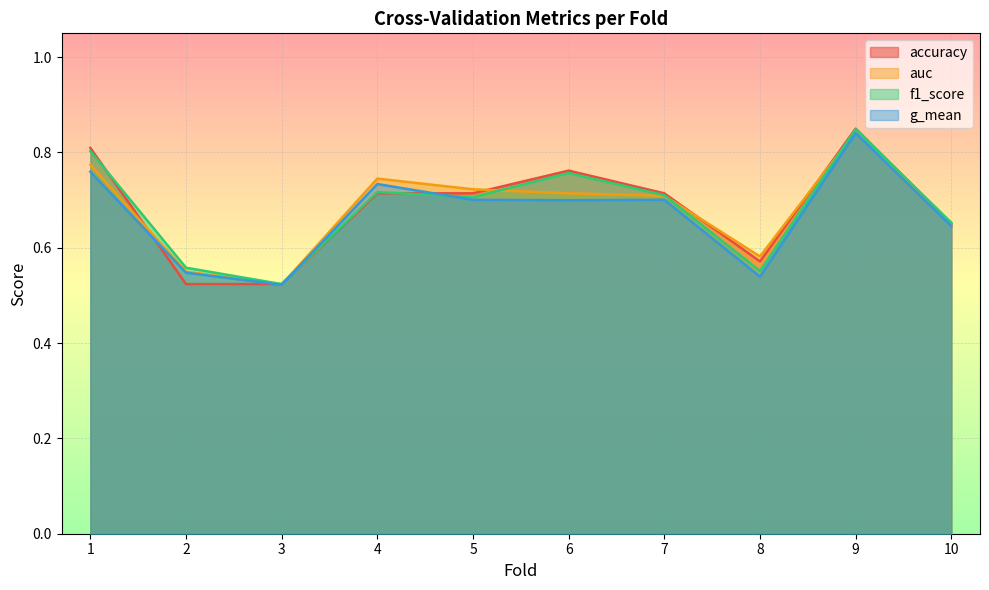

Is the value of f1_score at 1 greater than the value of g_mean at 10?

Yes